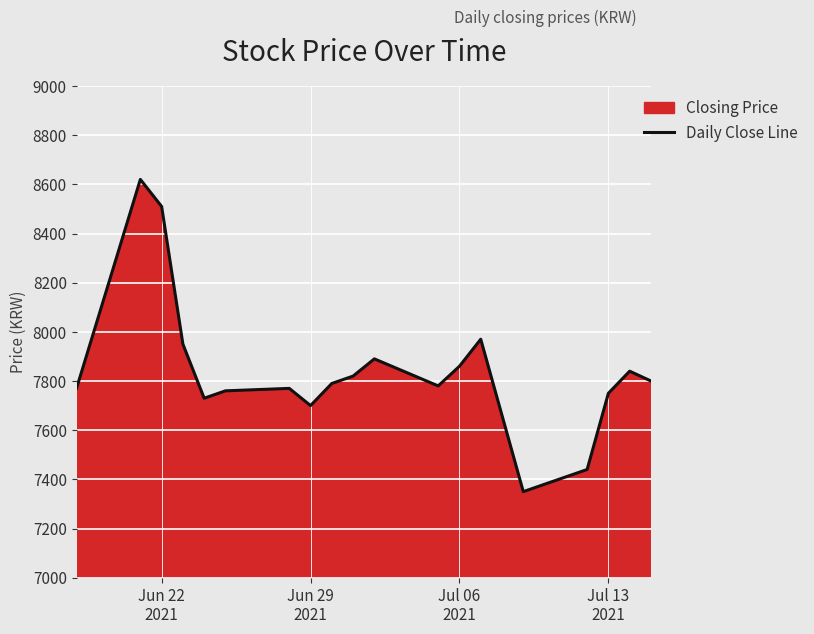

What is the greatest value displayed?

8620